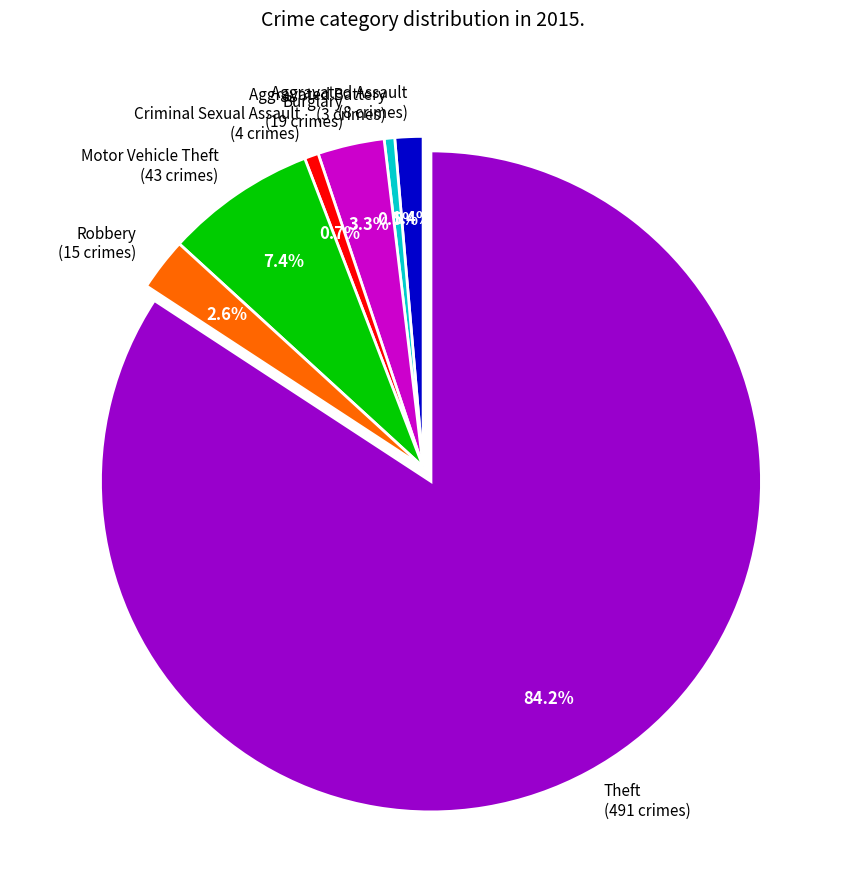

Between Burglary and Aggravated Assault, which is larger?

Burglary